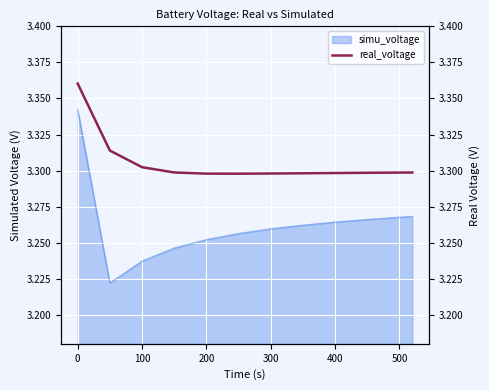

What is the difference between the maximum and second lowest values?

0.1